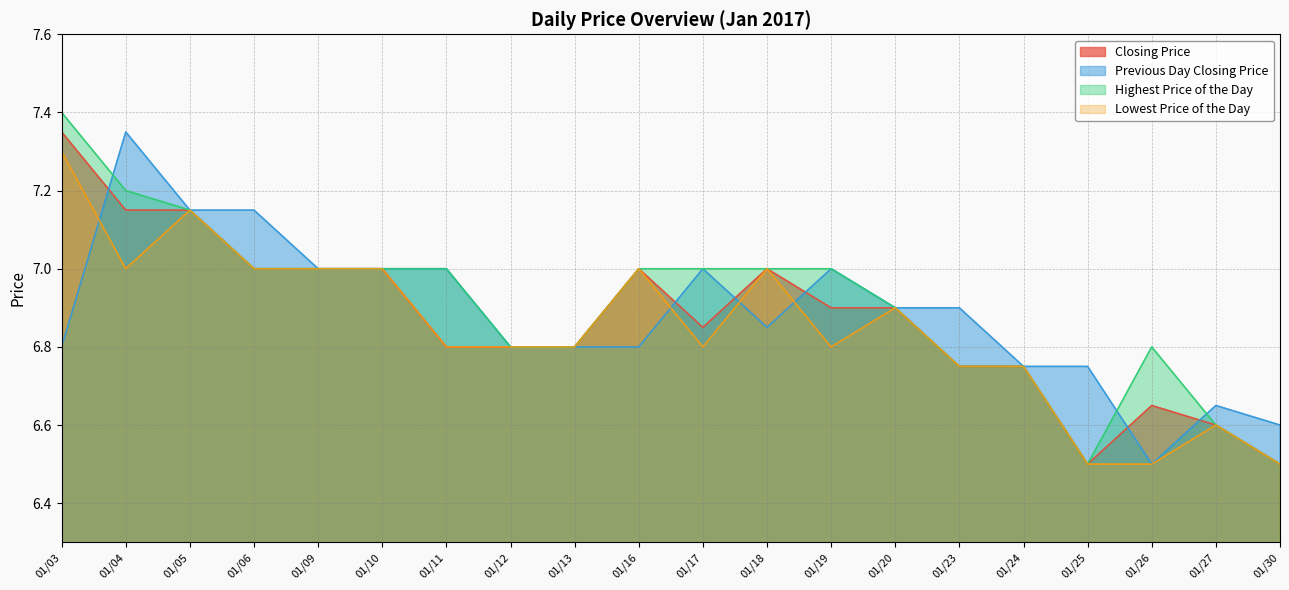

Between which two adjacent categories do Previous Day Closing Price and Highest Price of the Day first intersect?

01/03 and 01/04